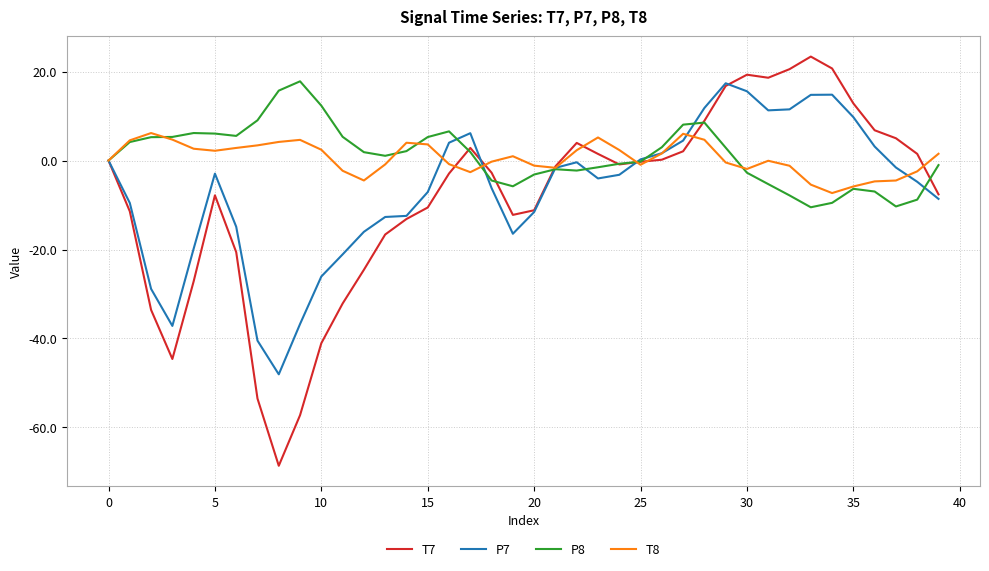

What is the smallest value displayed?

-68.6